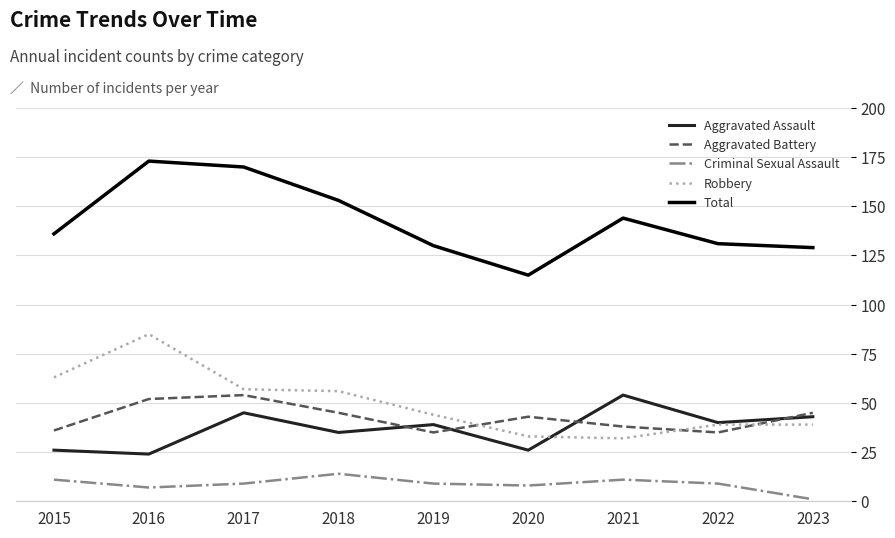

True or false: Criminal Sexual Assault and Total intersect in this chart.

False